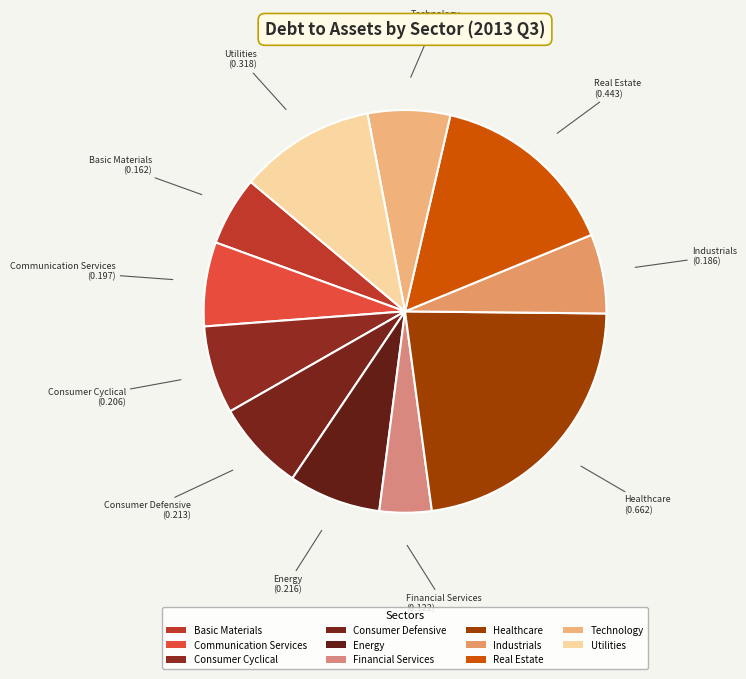

How many slices are in this pie chart?

11